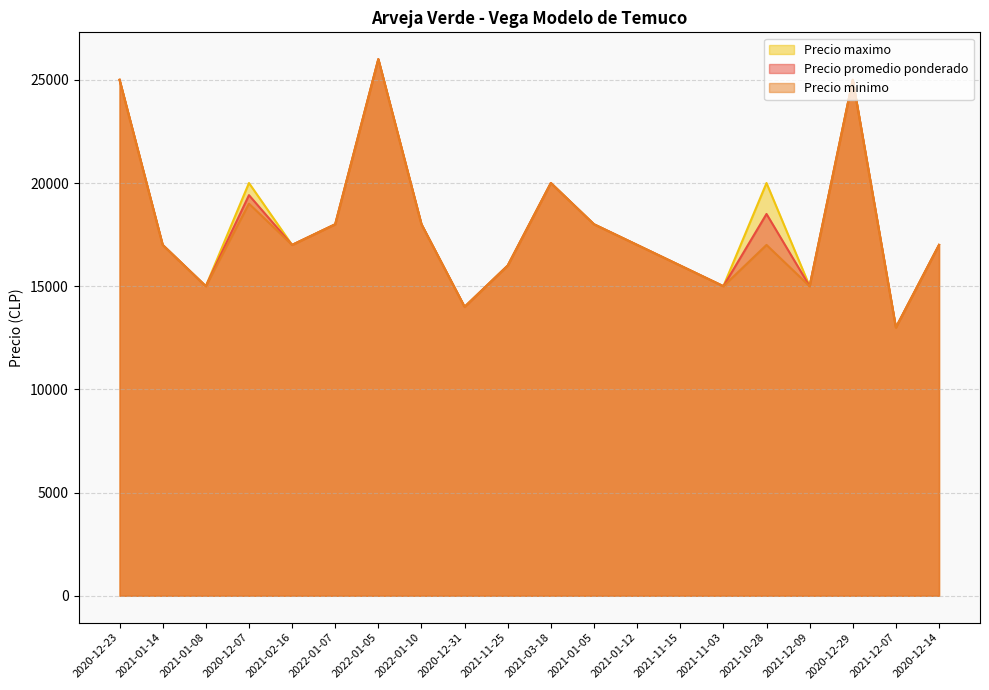

Which series has the largest total across all categories?

Precio maximo